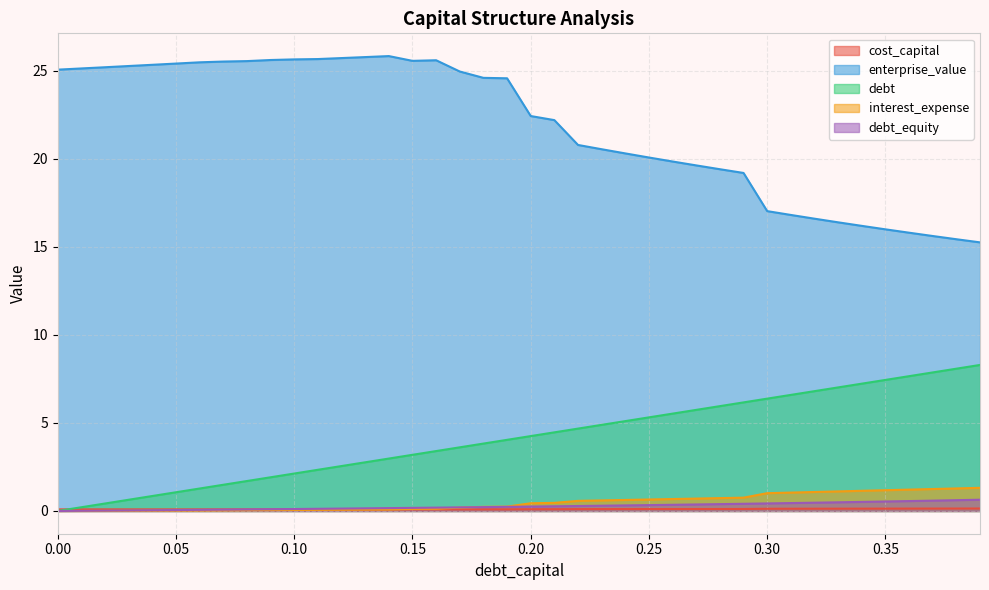

How many values in the enterprise_value series exceed 24?

20